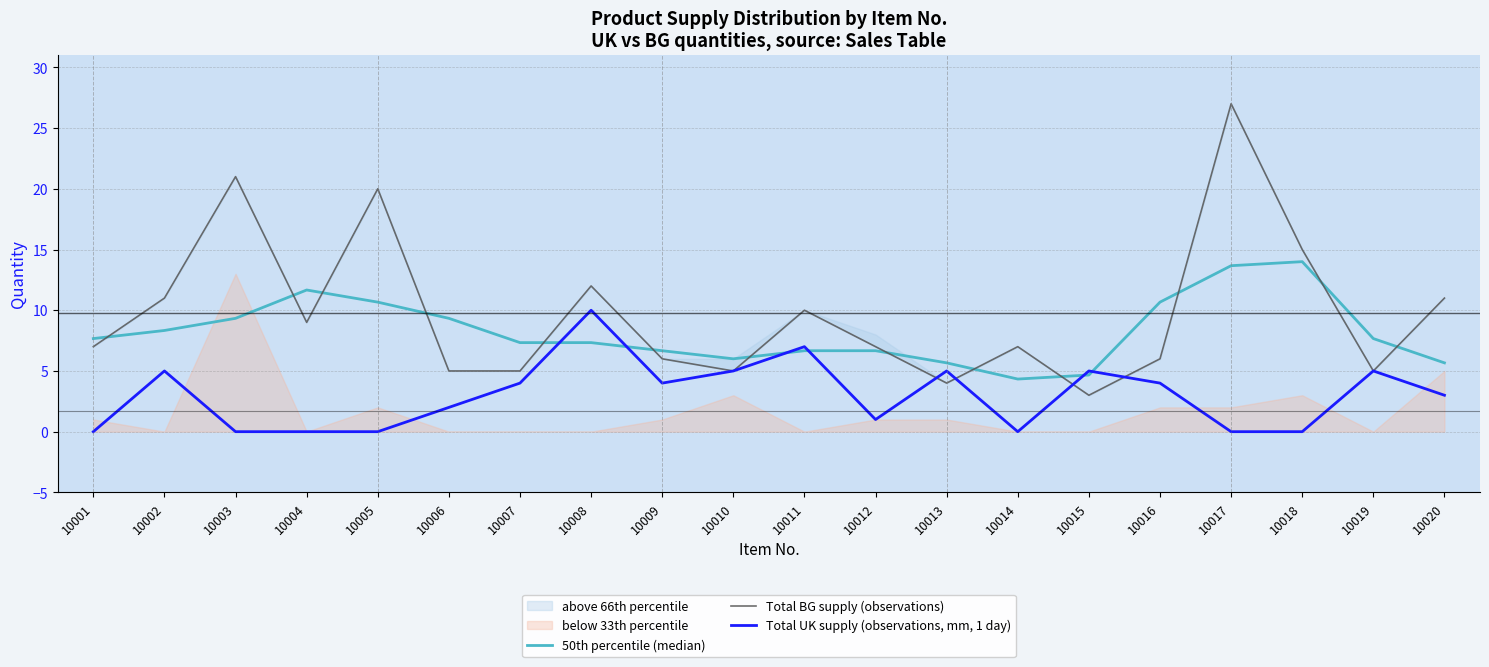

At how many categories does at least one series exceed 6?

17